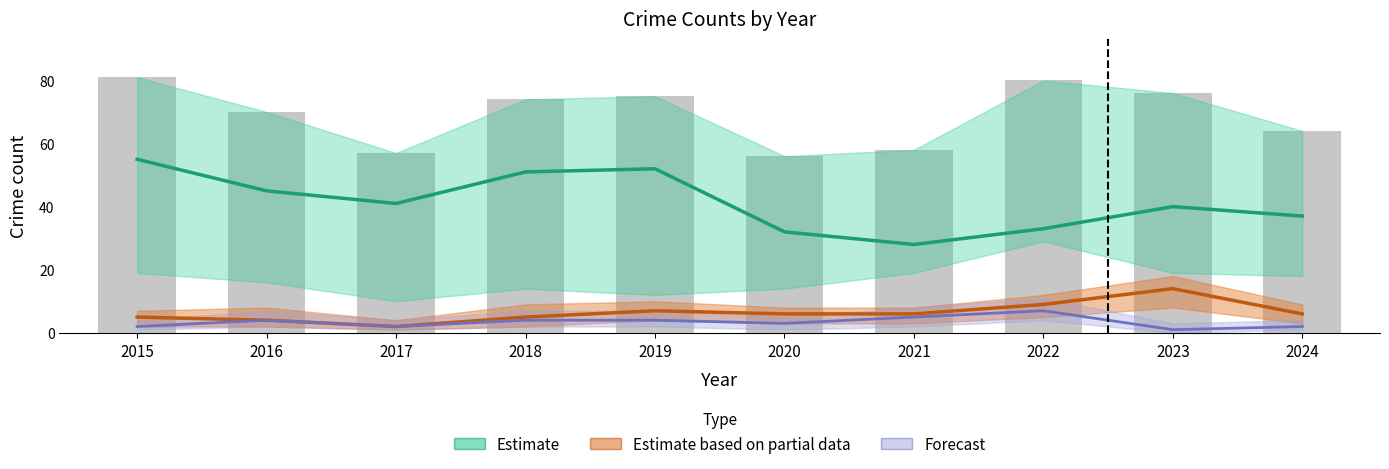

What is the lowest value of the Total series?

56